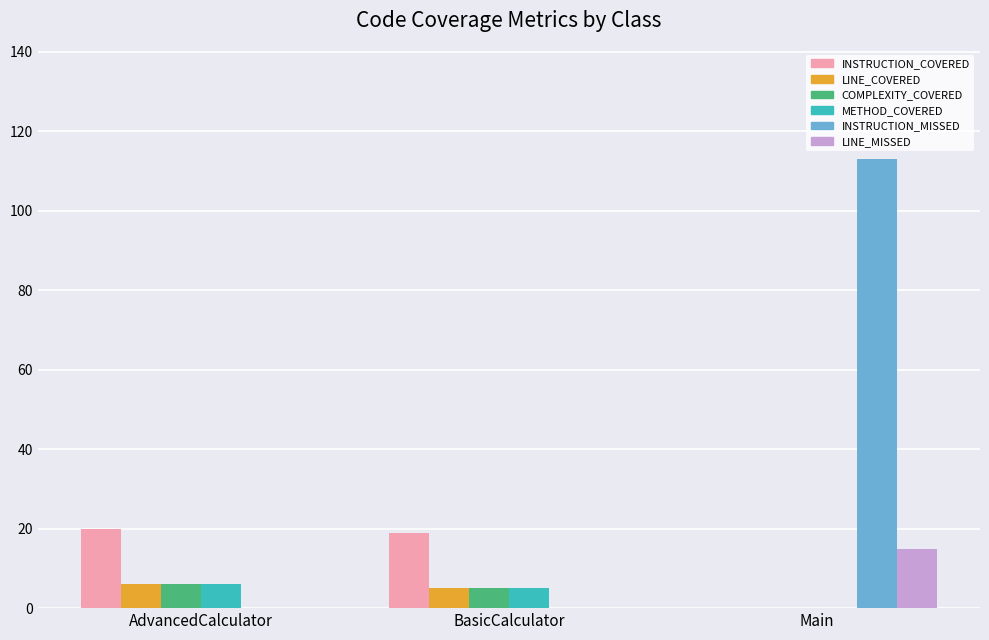

Reading left to right, list all the values displayed in this chart.

INSTRUCTION_COVERED: 20	19	0
LINE_COVERED: 6	5	0
COMPLEXITY_COVERED: 6	5	0
METHOD_COVERED: 6	5	0
INSTRUCTION_MISSED: 0	0	113
LINE_MISSED: 0	0	15